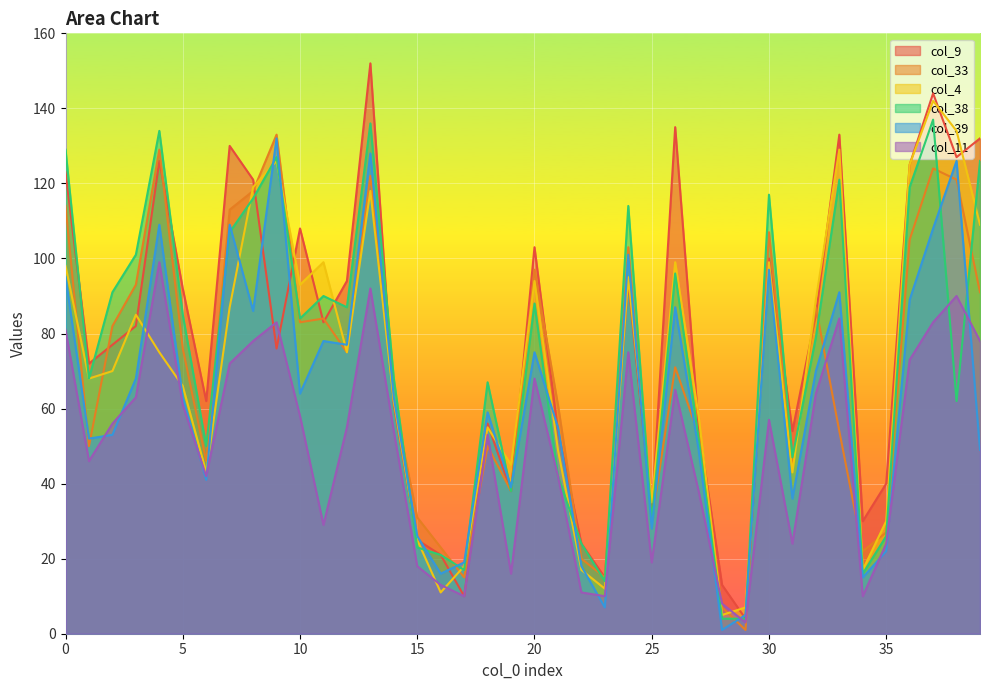

True or false: col_9 and col_38 cross at least once.

True